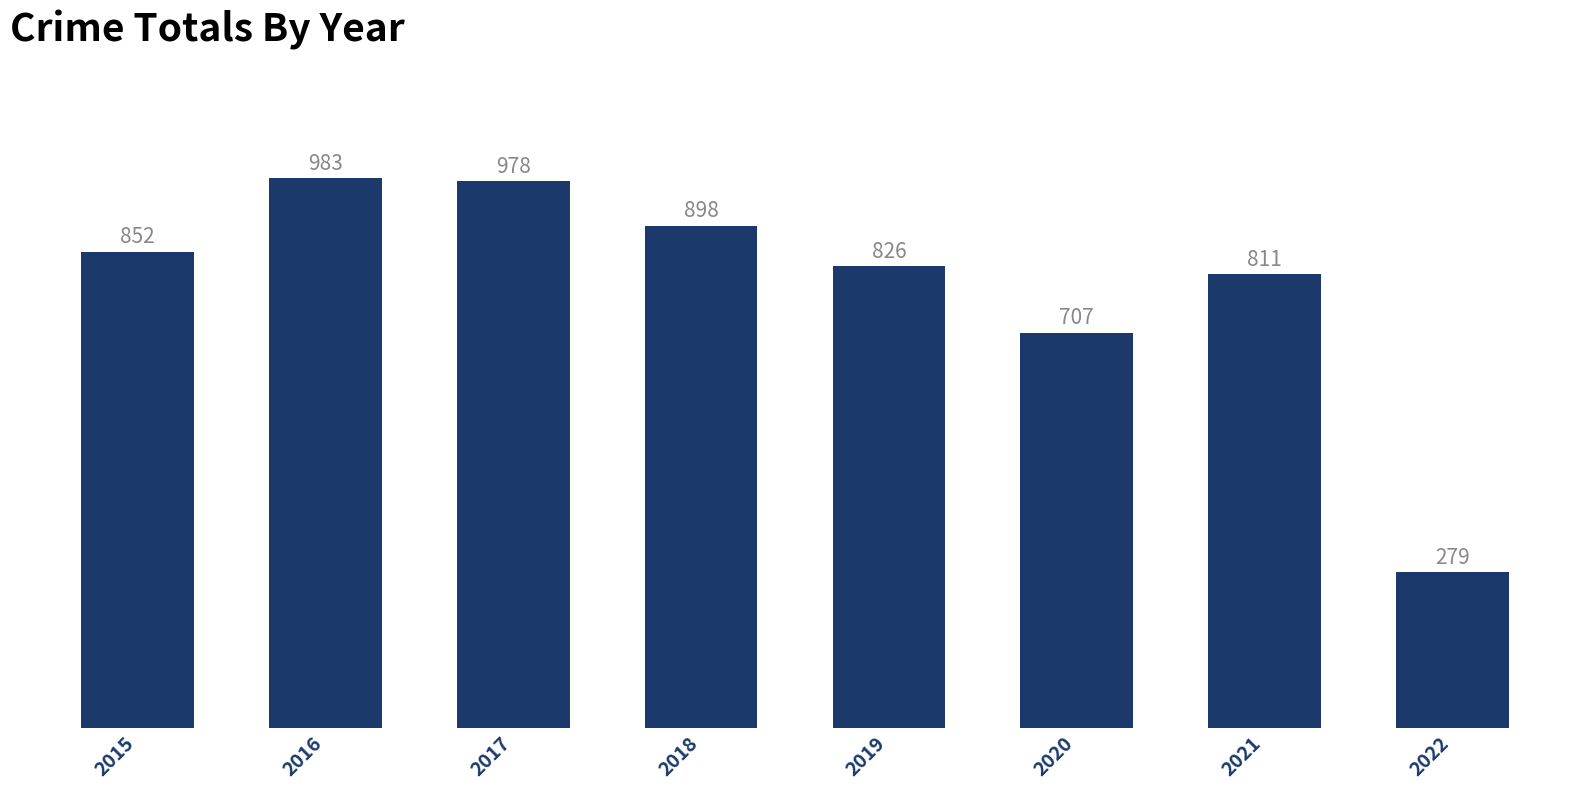

Rank the categories by value from lowest to highest.

2022, 2020, 2021, 2019, 2015, 2018, 2017, 2016